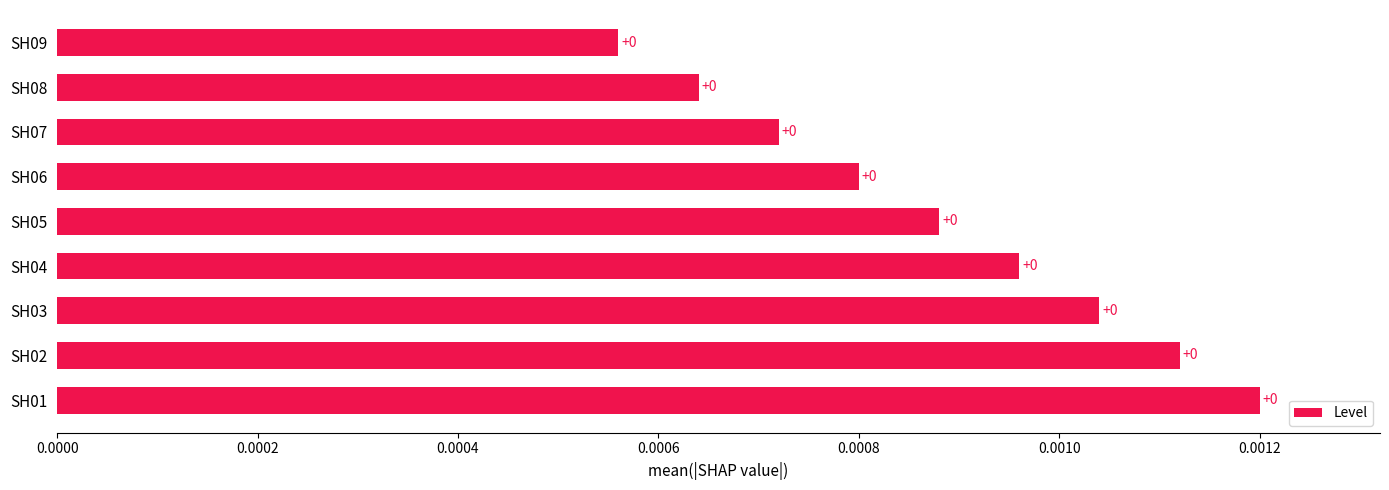

Count the values in the range 0 to 1.

9